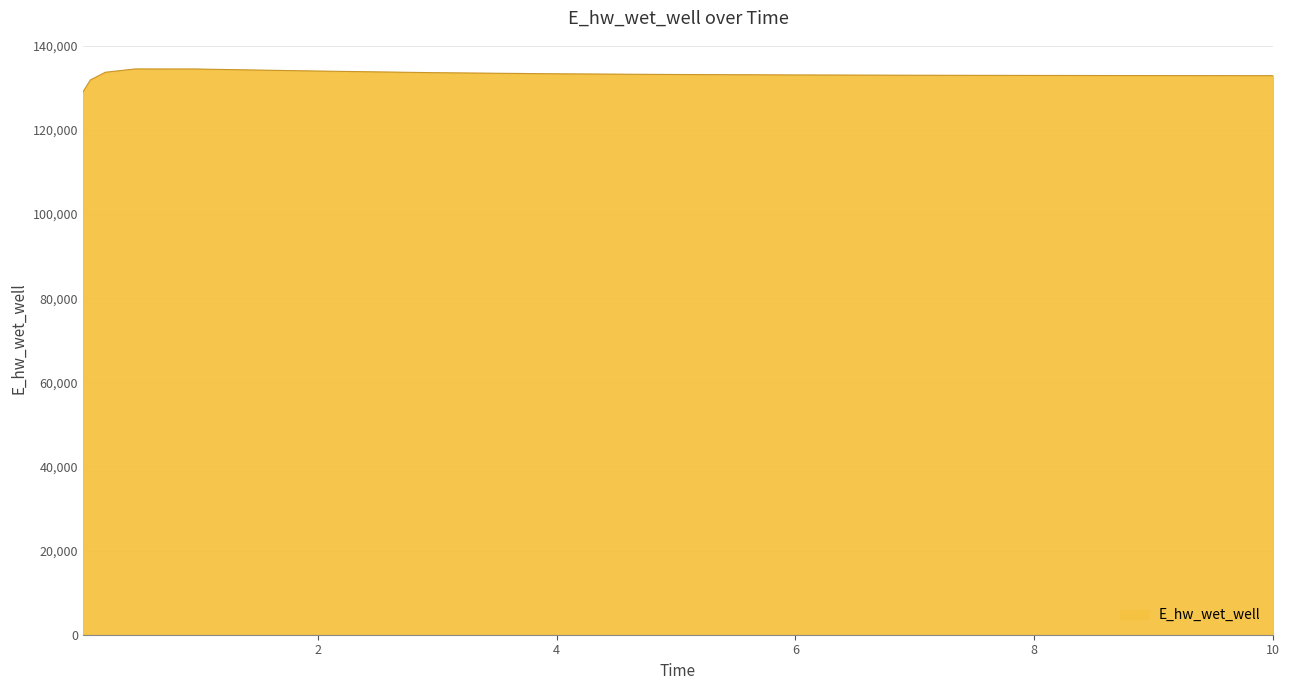

What is the difference between the maximum and minimum values?

5466.1